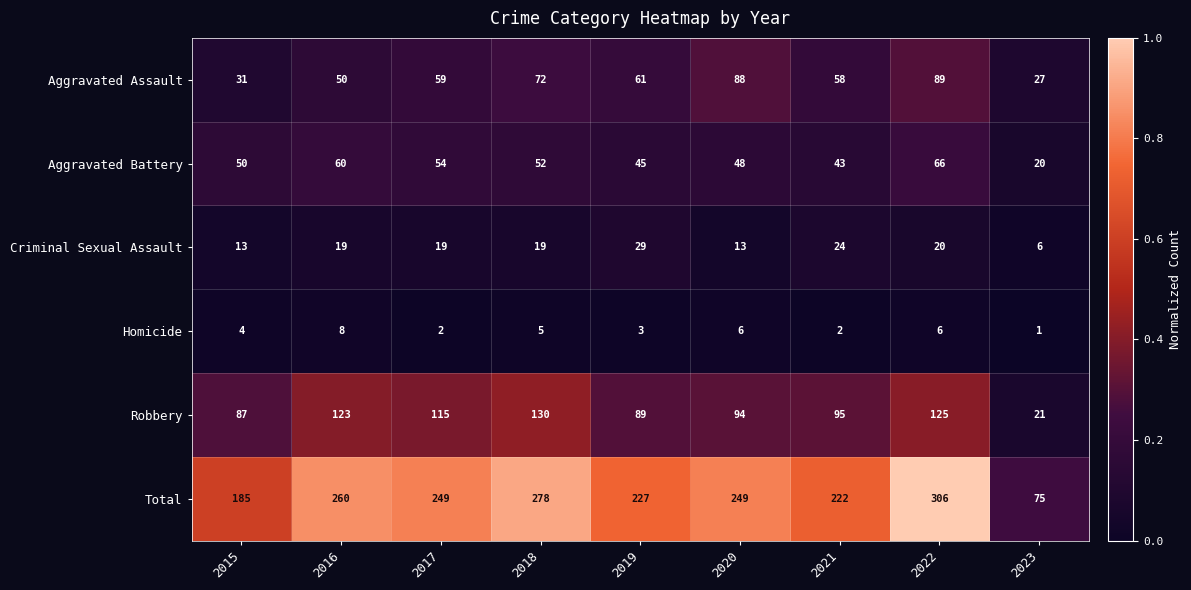

Which label corresponds to the largest value in the chart?

2022